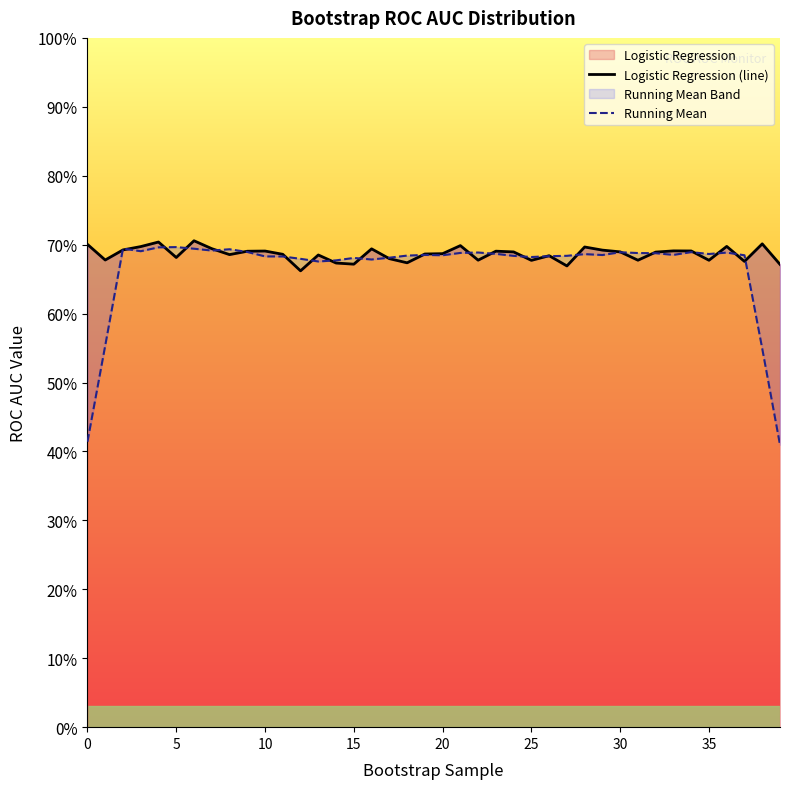

Is the value of Logistic Regression (line) at 26 greater than the value of Running Mean at 39?

Yes